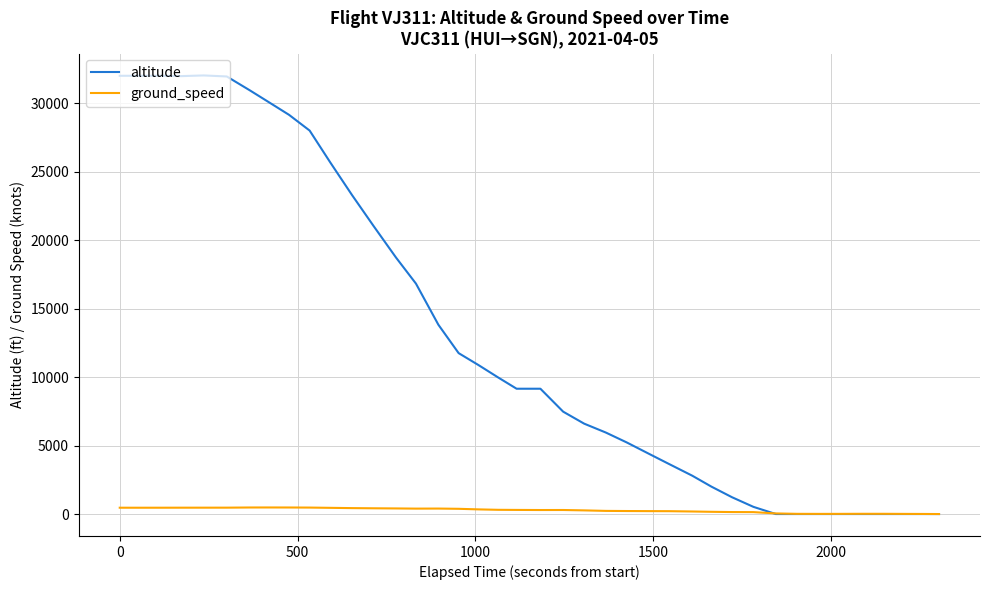

Which series has the widest spread of values?

altitude